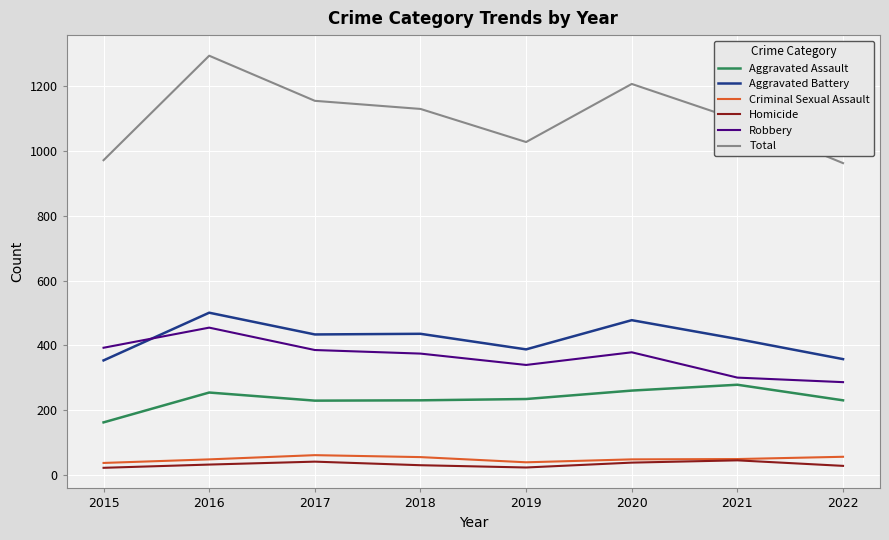

How many distinct data groups are displayed?

6